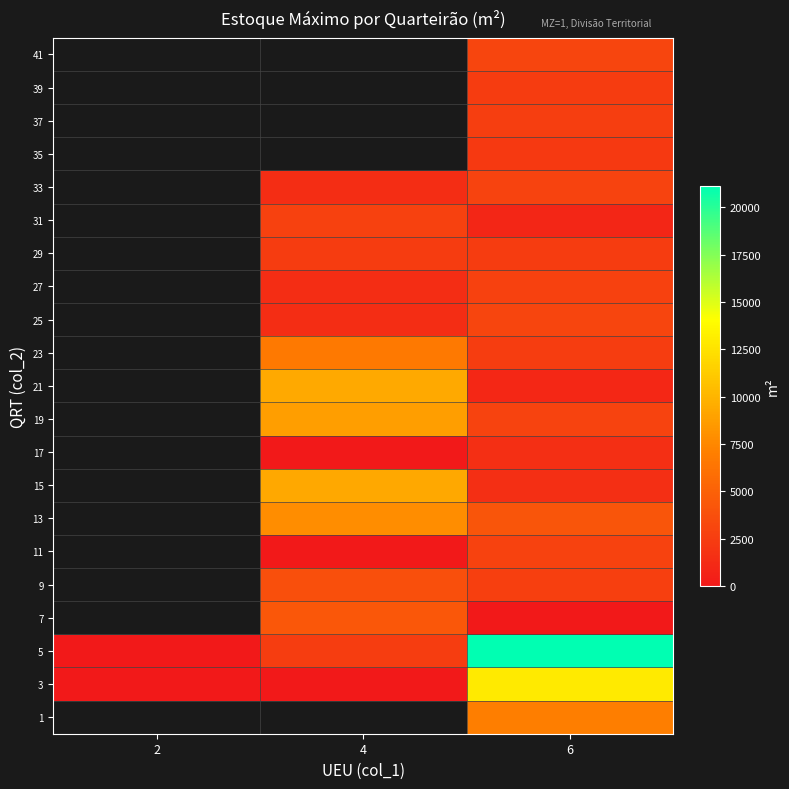

Which category has the highest value across all series?

6